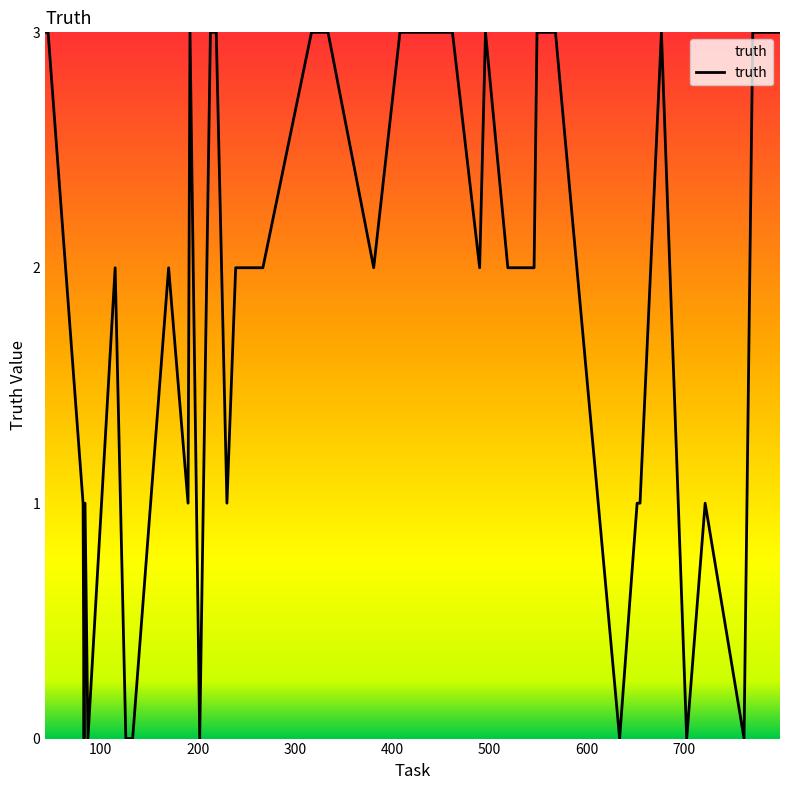

What is the greatest value displayed?

3